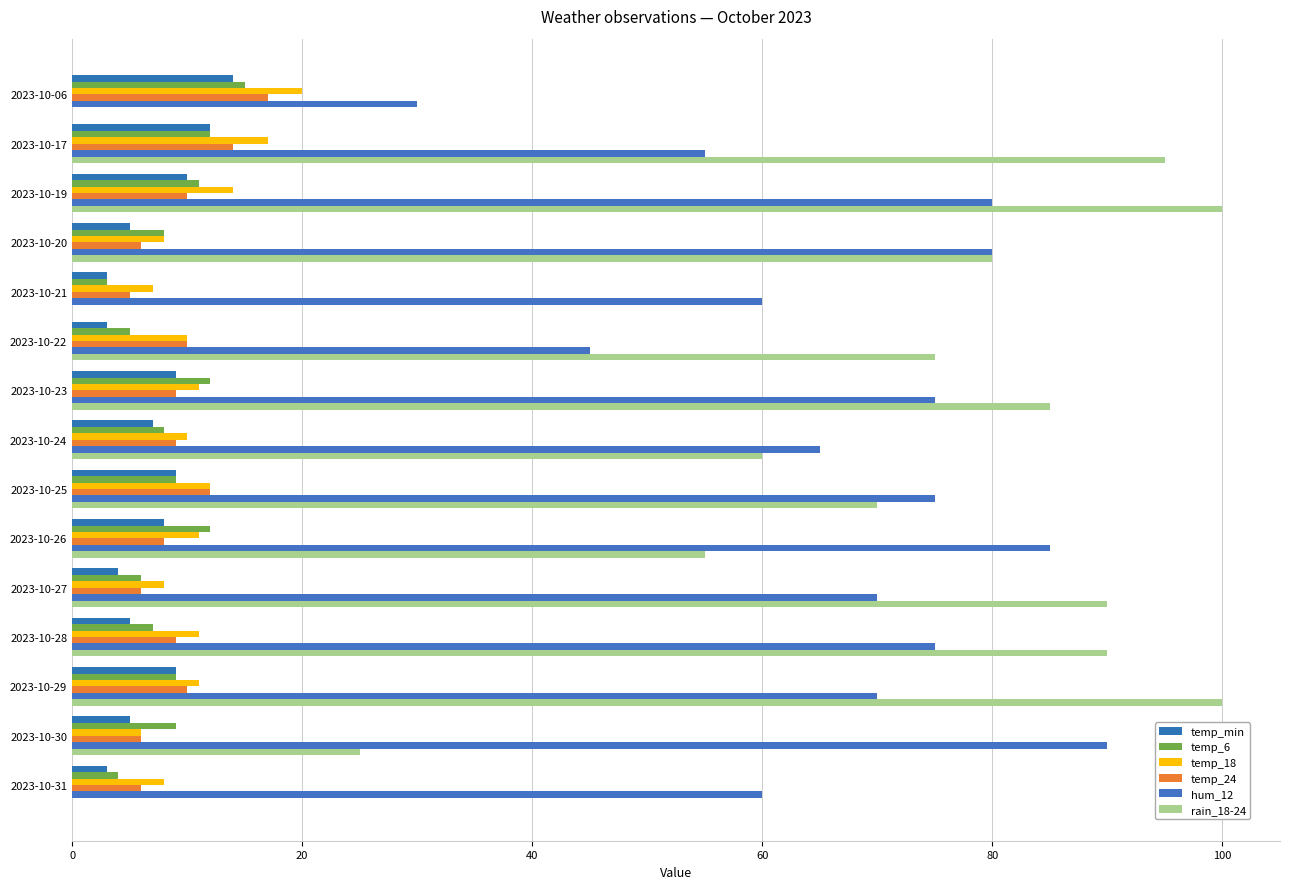

Rank the series by their maximum value, from lowest to highest.

temp_min, temp_6, temp_24, temp_18, hum_12, rain_18-24